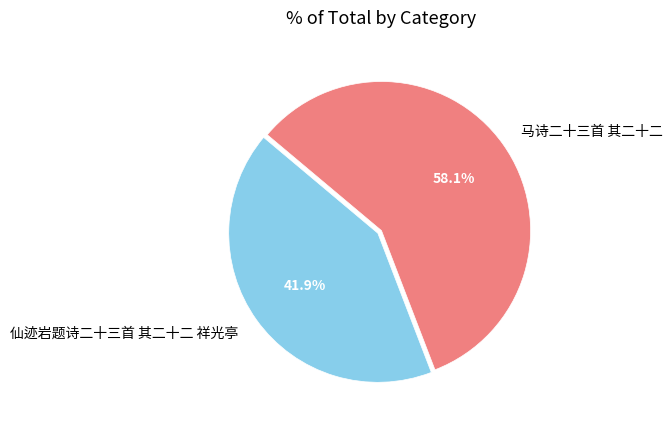

Approximately how many times larger is the value at 仙迹岩题诗二十三首 其二十二 祥光亭 compared to 马诗二十三首 其二十二?

0.7